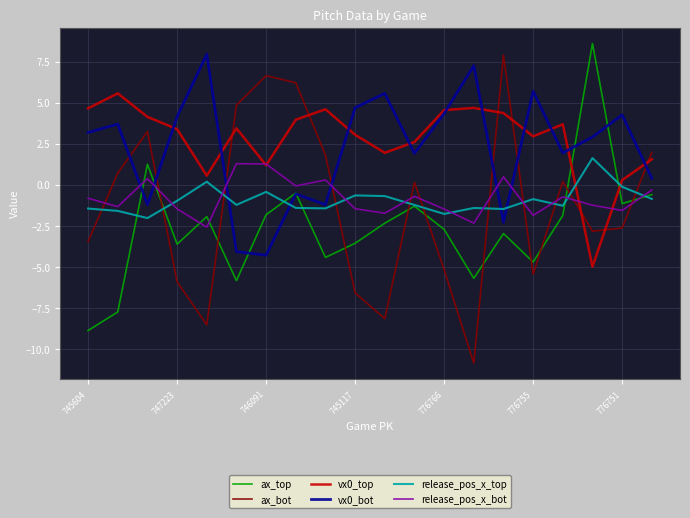

How many negative values does the vx0_top series have?

1